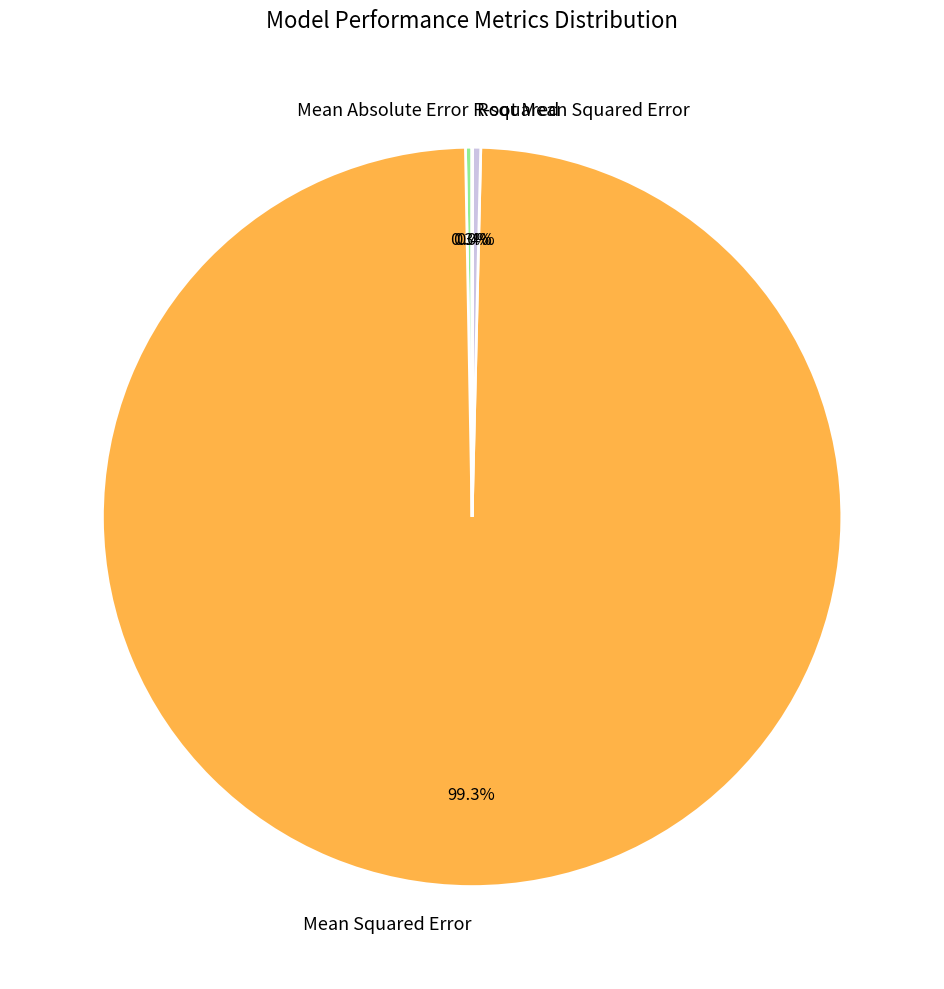

What percentage is NOT represented by Mean Absolute Error?

99.7%